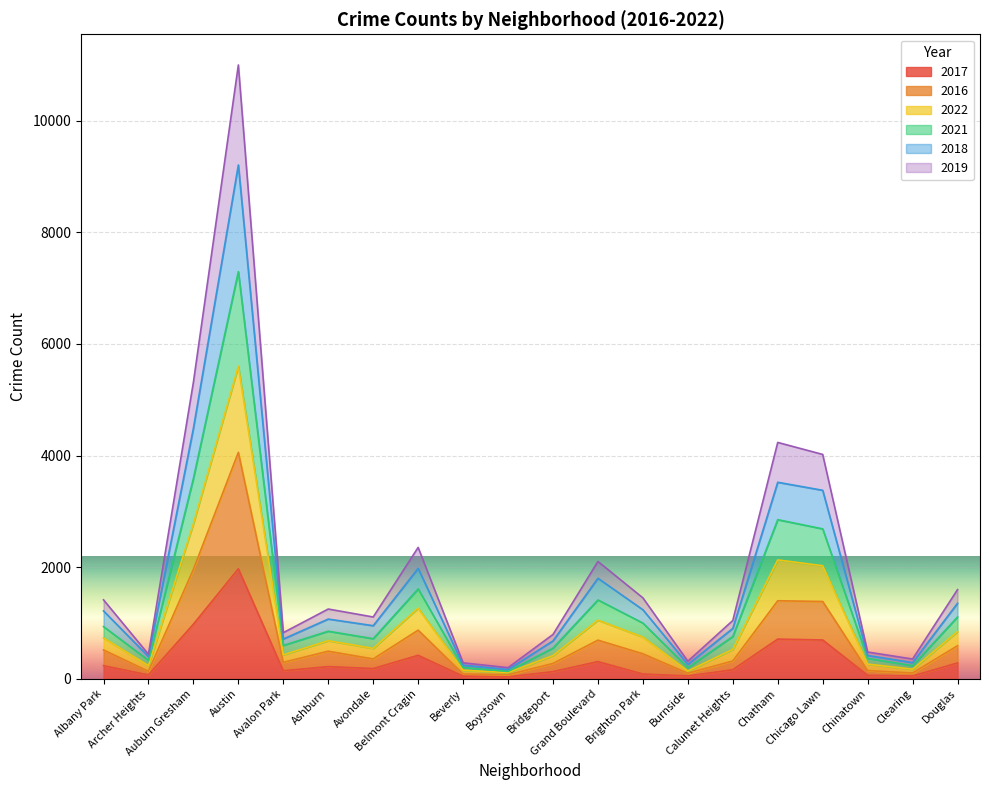

True or false: 2019 and 2022 intersect in this chart.

False